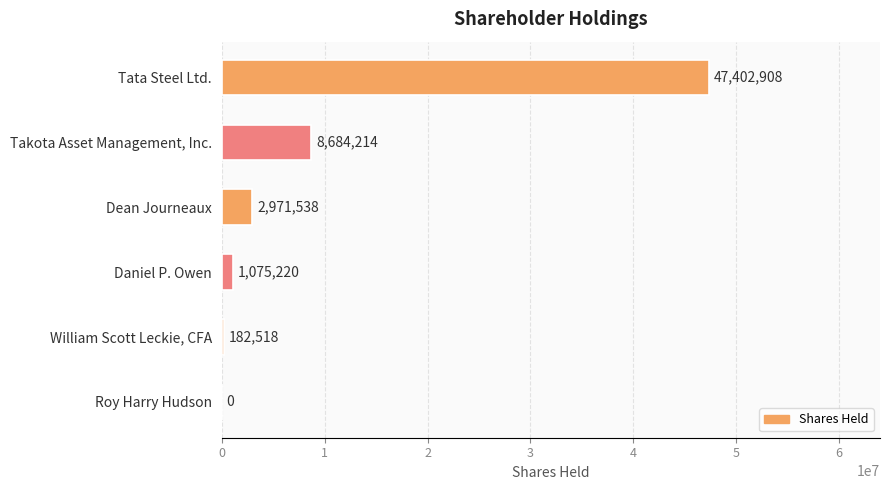

The chart shows a value of 12316948 at Takota Asset Management, Inc.. True or false?

False